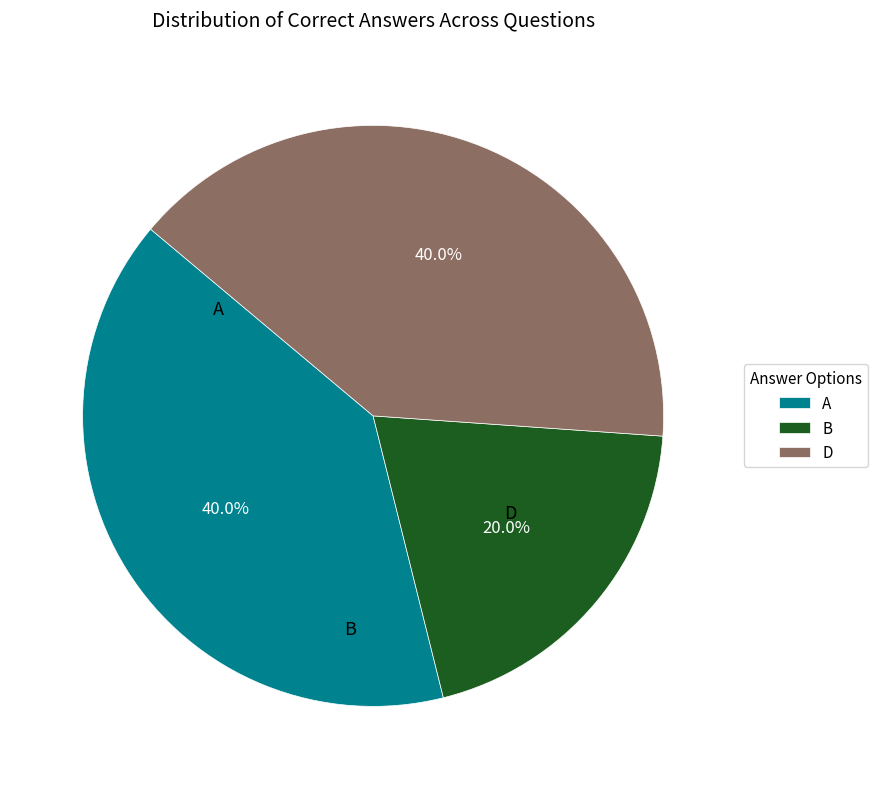

Which has a higher value, B or A?

A